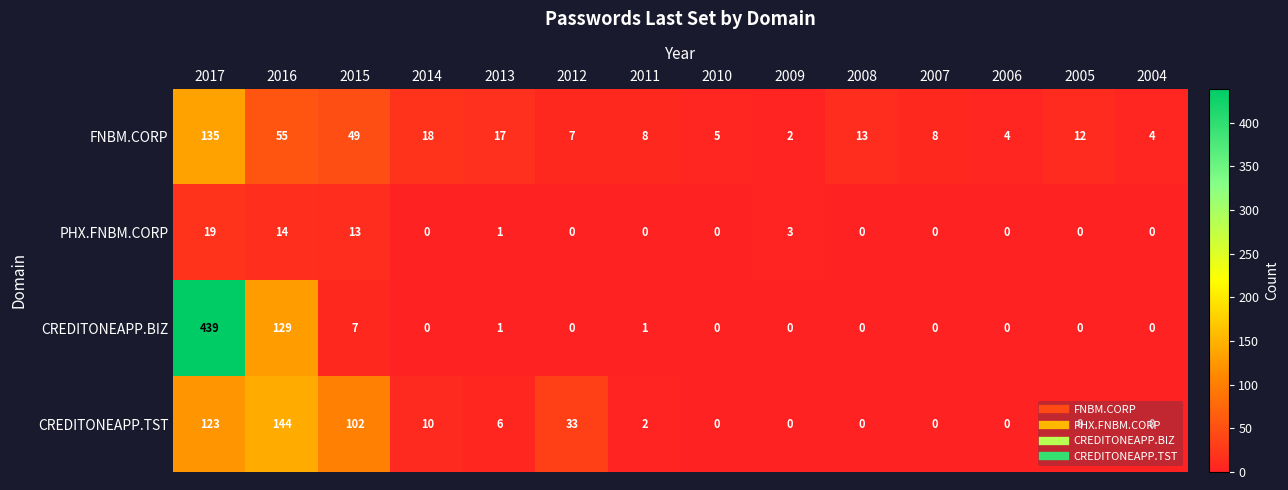

At how many categories does at least one series exceed 10?

8